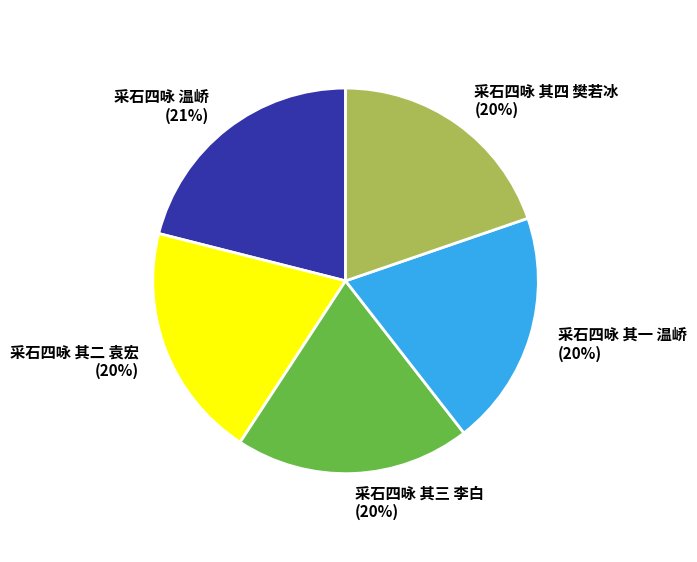

To the nearest percent, what is the combined percentage of 采石四咏 其三 李白 and 采石四咏 温峤?

41%